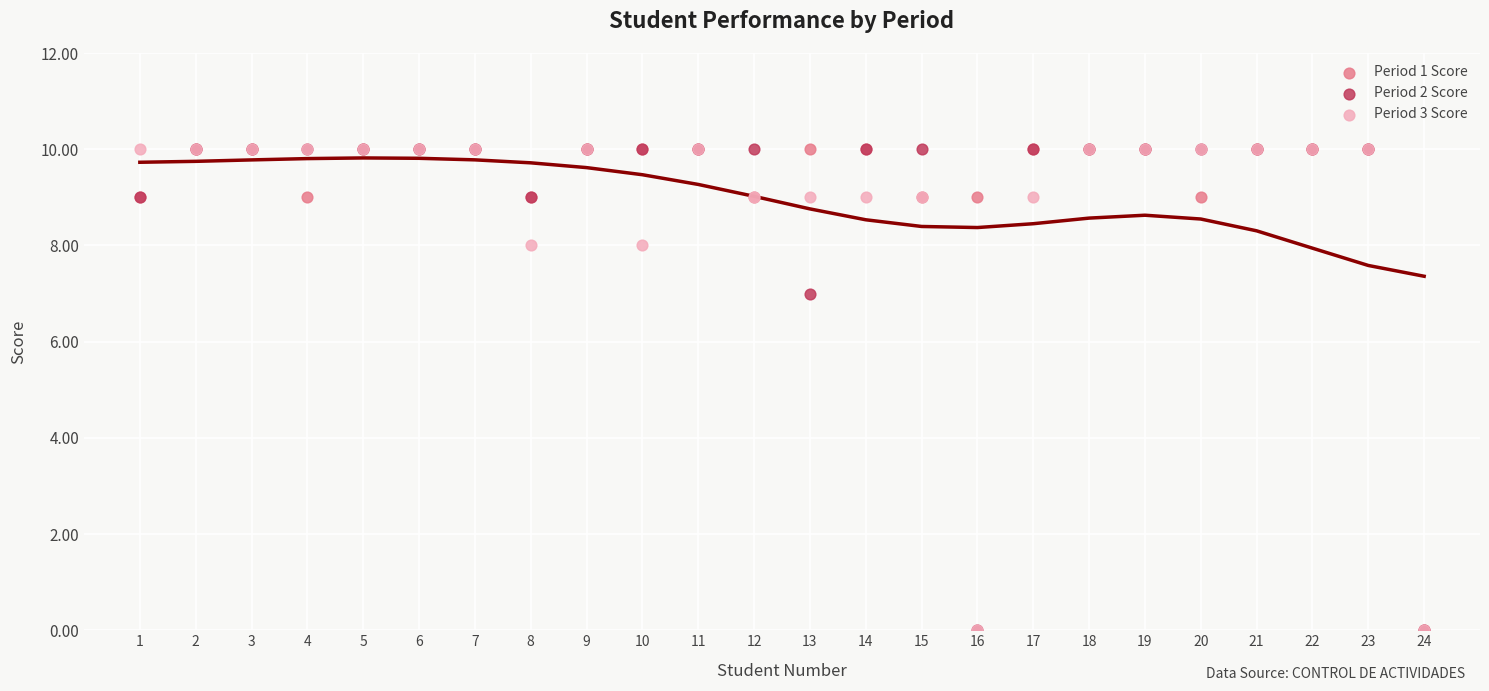

Across all series, what Y value is closest to 5?

7